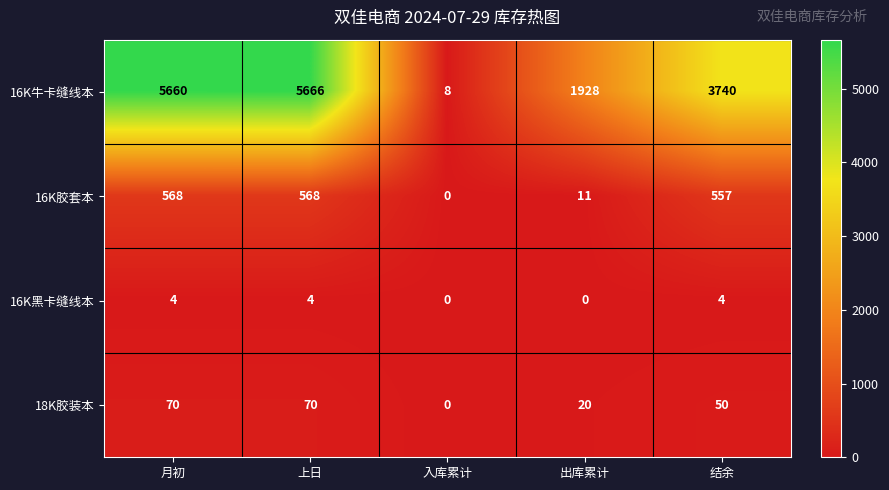

Rank the series by their maximum value, from lowest to highest.

16K黑卡缝线本, 18K胶装本, 16K胶套本, 16K牛卡缝线本